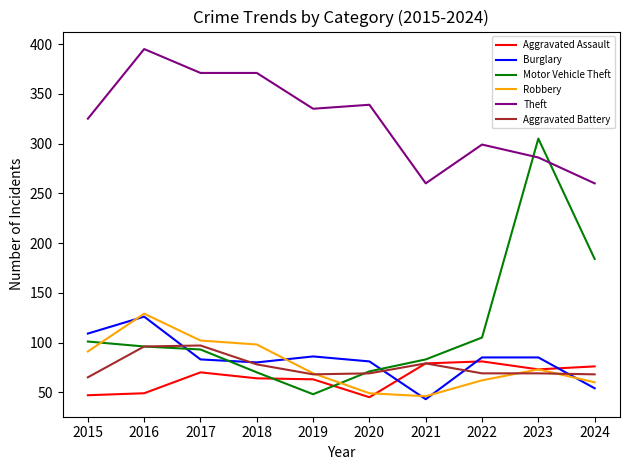

What is the maximum value for Aggravated Battery?

97